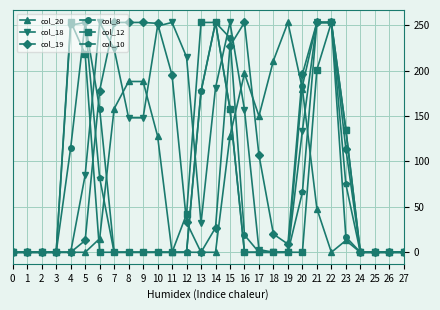

Is the value of col_20 at 25 greater than the value of col_19 at 19?

No